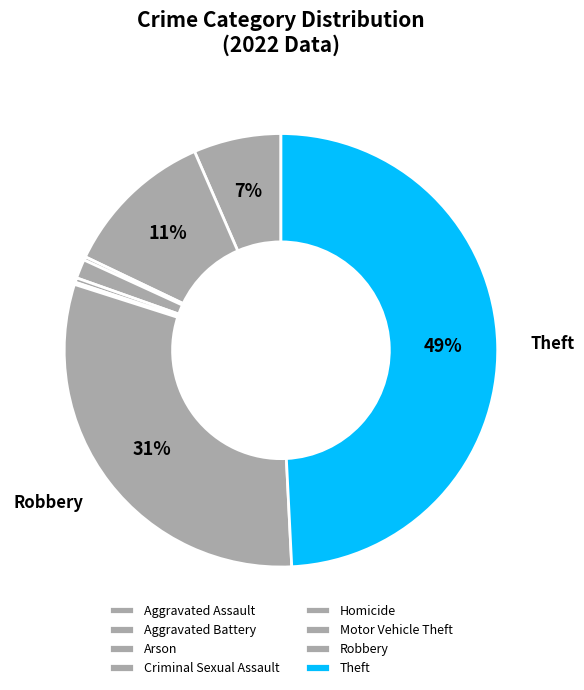

Does Criminal Sexual Assault represent more than half of the total?

No